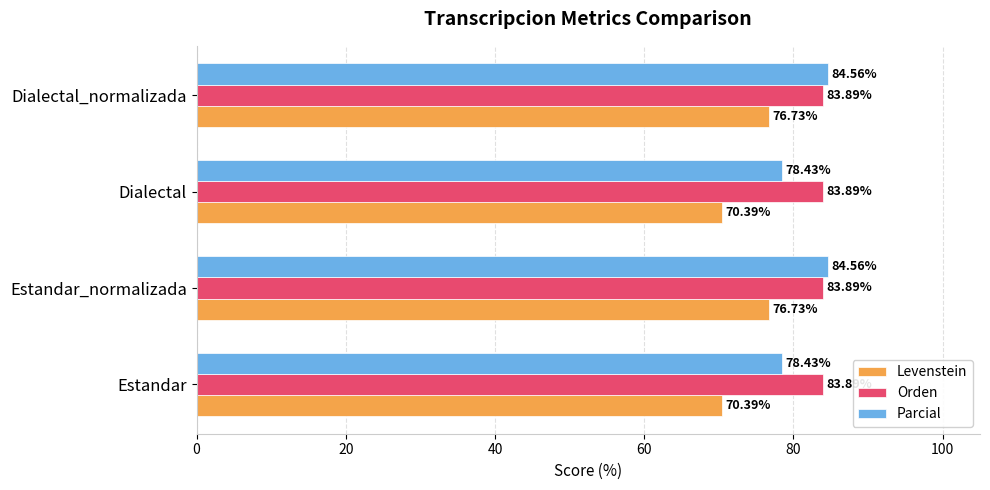

Which series has the largest range (max minus min)?

Levenstein